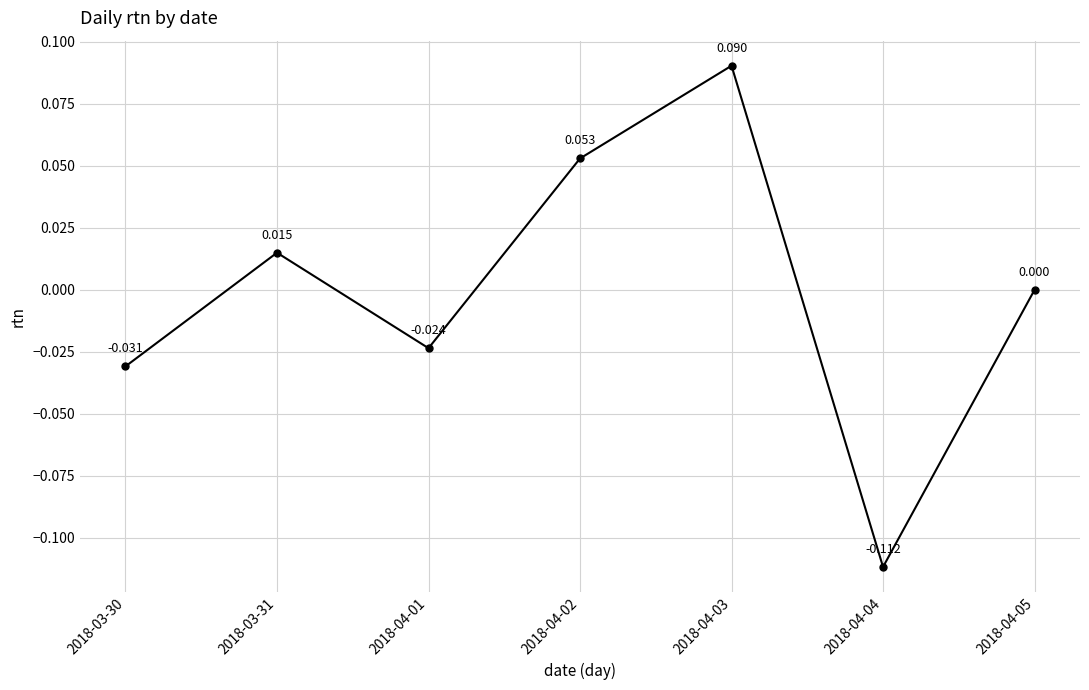

Count the number of data series in this chart.

1